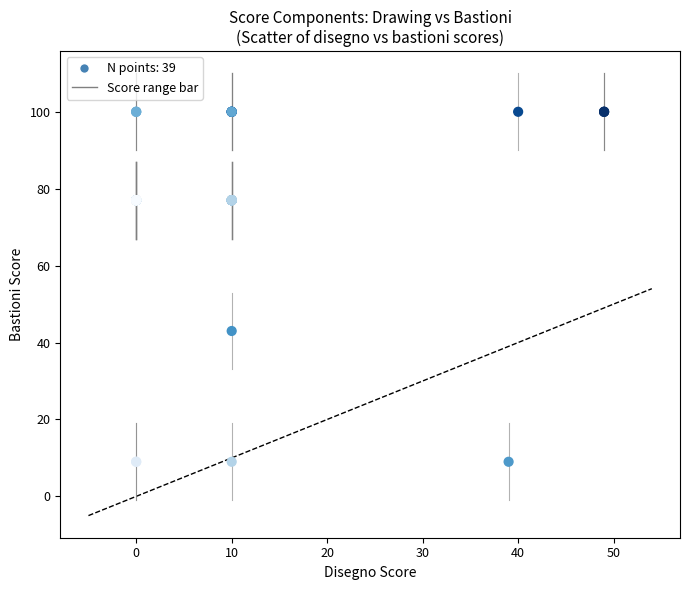

What Y value in the scatter plot is closest to 54?

43